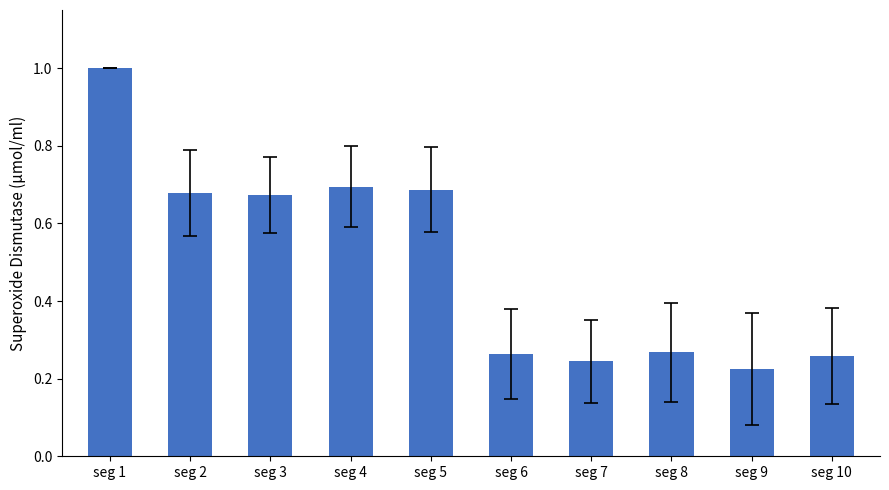

Where is the data nearest to the value 0?

seg 9